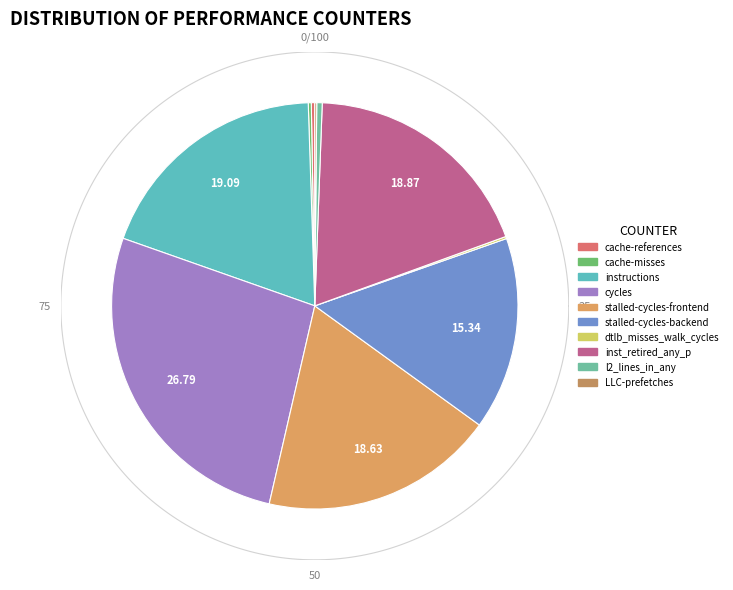

To the nearest percent, what is the combined percentage of cache-misses and inst_retired_any_p?

19%